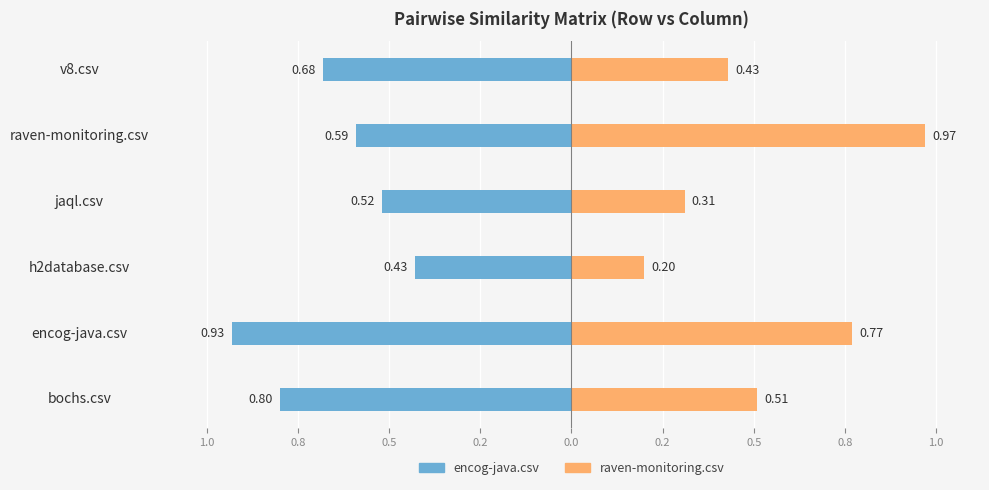

What is the approximate value of encog-java.csv at raven-monitoring.csv?

-0.6